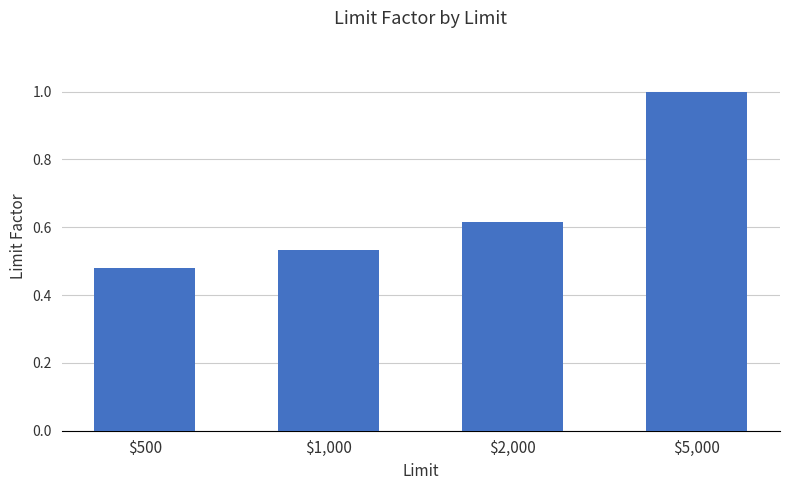

Between $1,000 and $500, which is larger?

$1,000